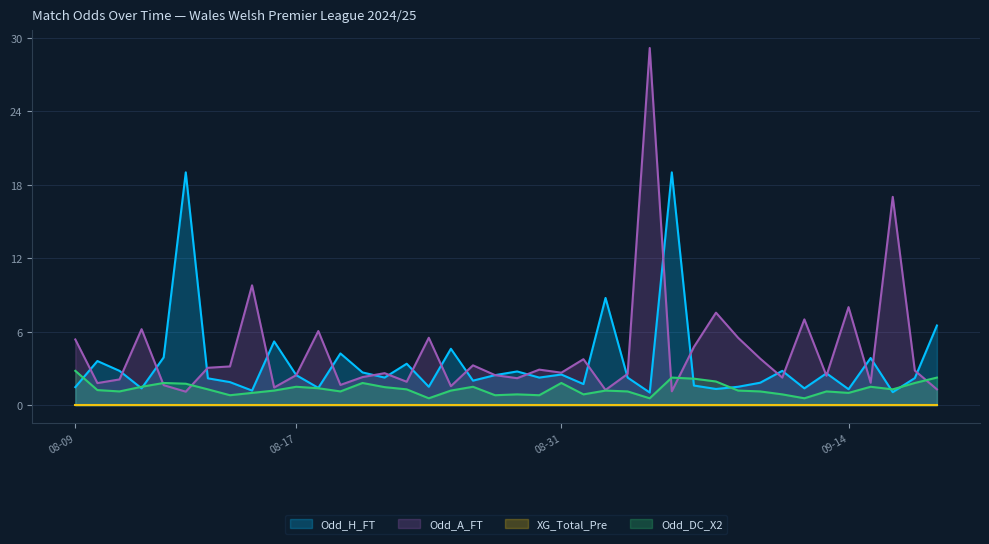

What is the total value across all series at 2024-09-07?

22.4